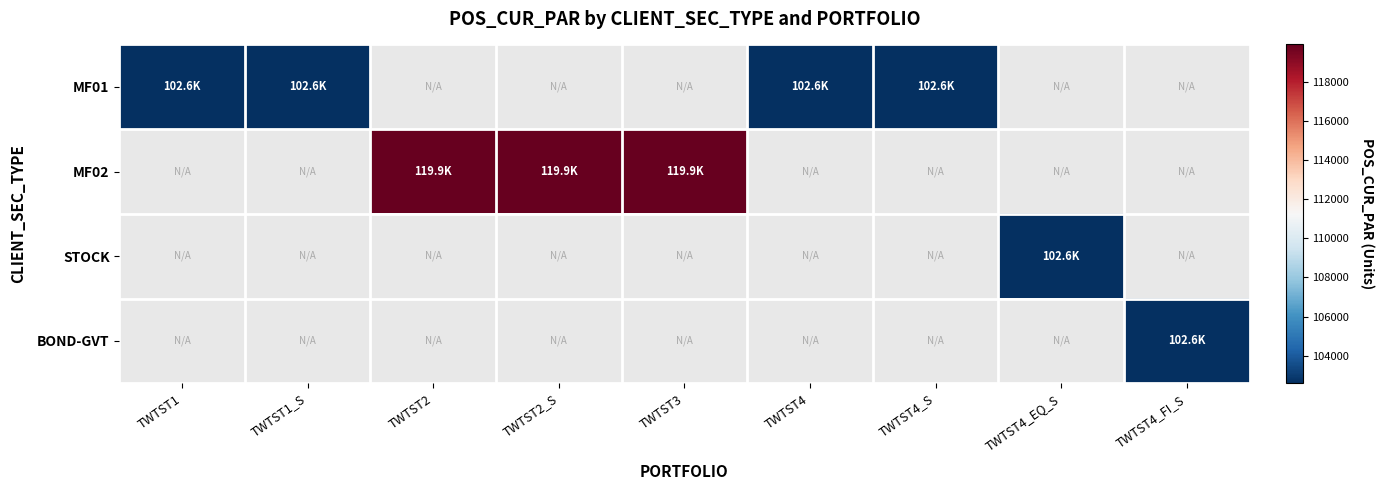

The BOND-GVT series shows 102591.8 at TWTST4_FI_S. True or false?

True